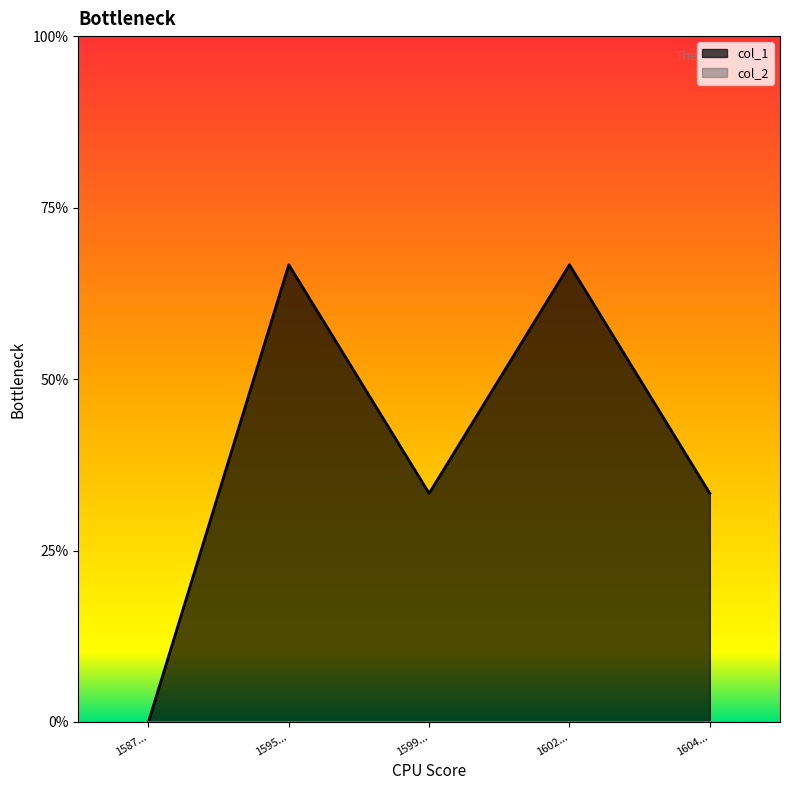

True or false: there are more than 2 points higher than both neighbors.

False